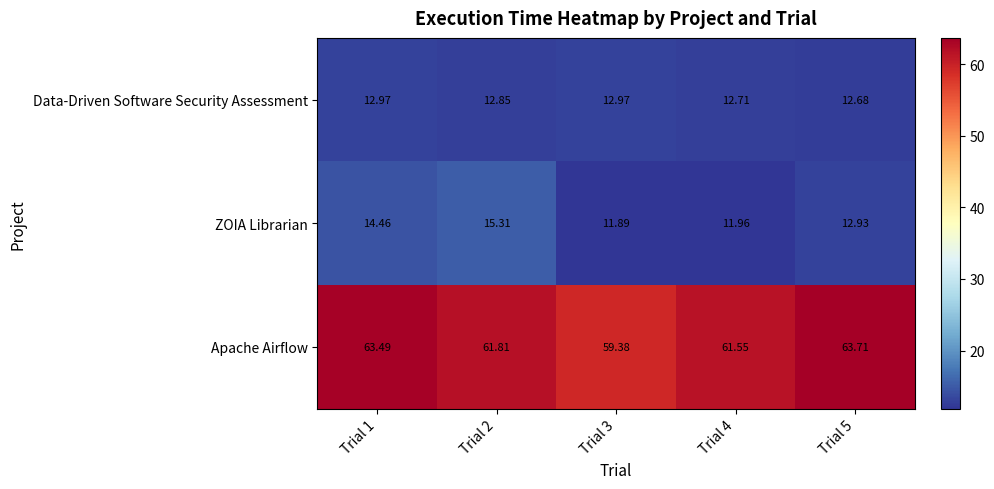

Between Trial 2 and Trial 3, which series saw the biggest shift?

ZOIA Librarian